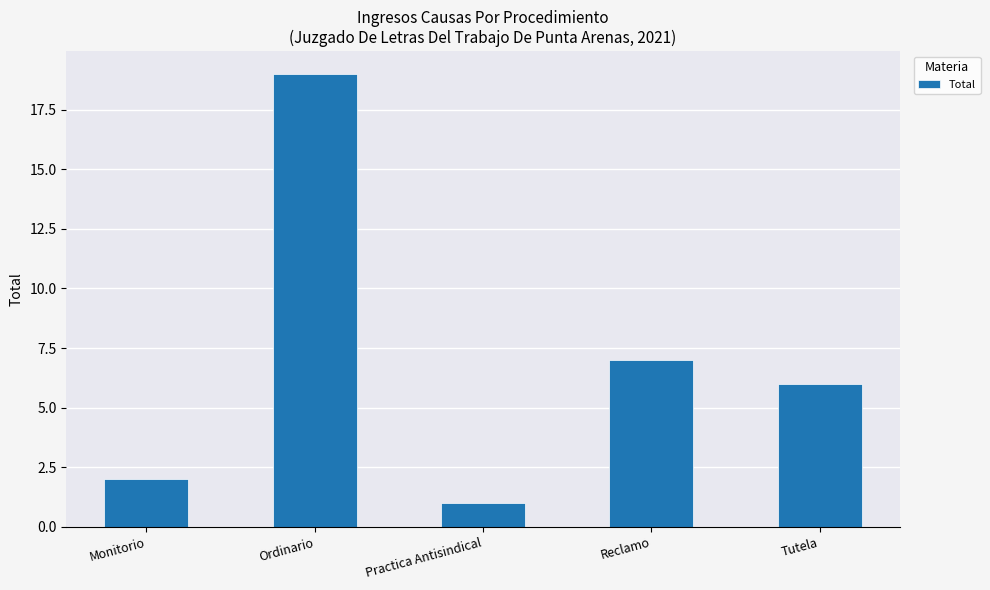

What is the sum of the values at Monitorio and Reclamo?

9